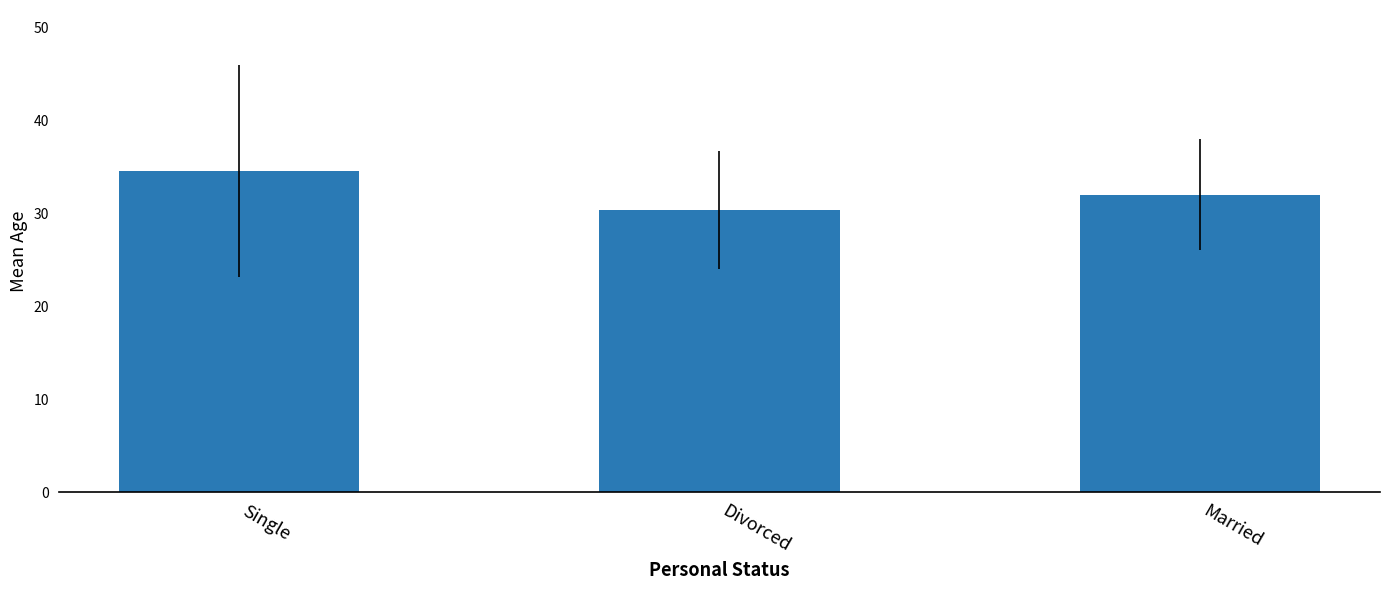

How many values are below 32?

1